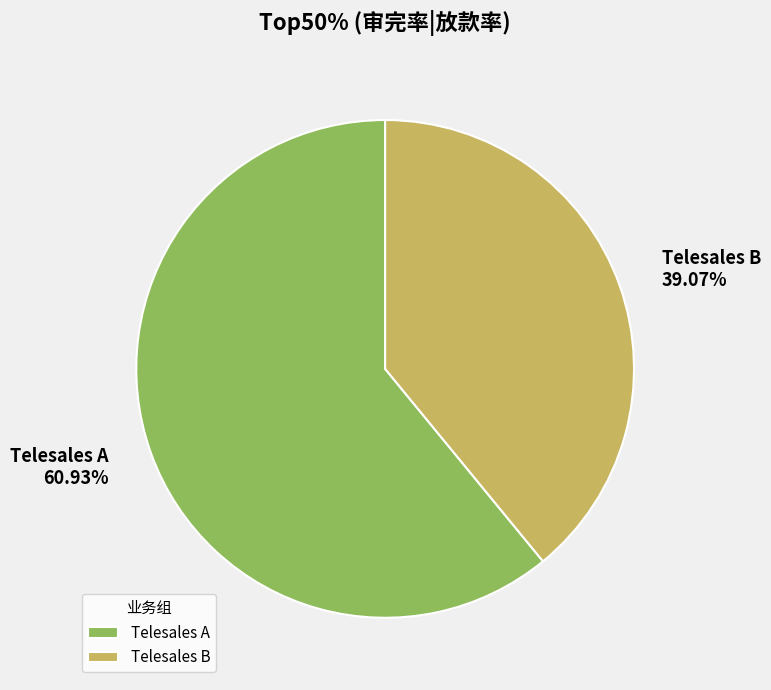

Count the number of slices in the pie.

2